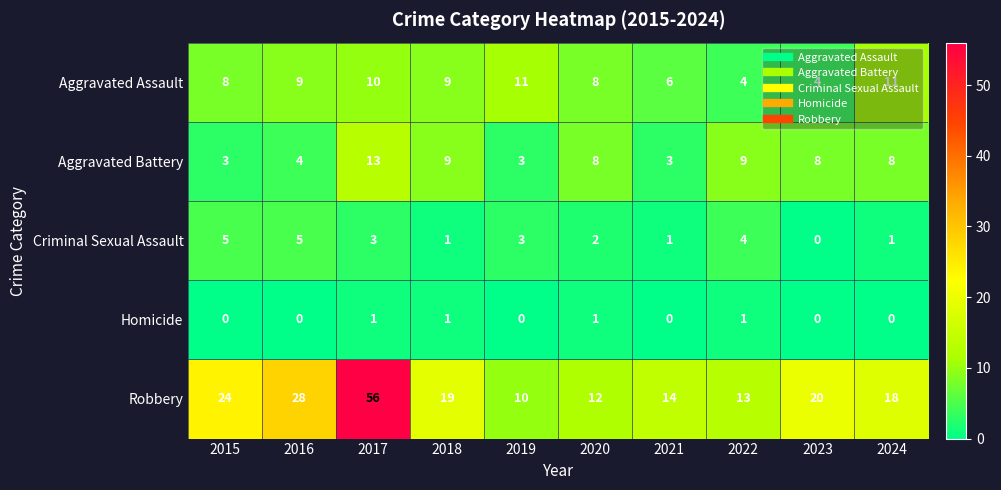

Read the Aggravated Battery value at 2022, to the nearest 10.

10